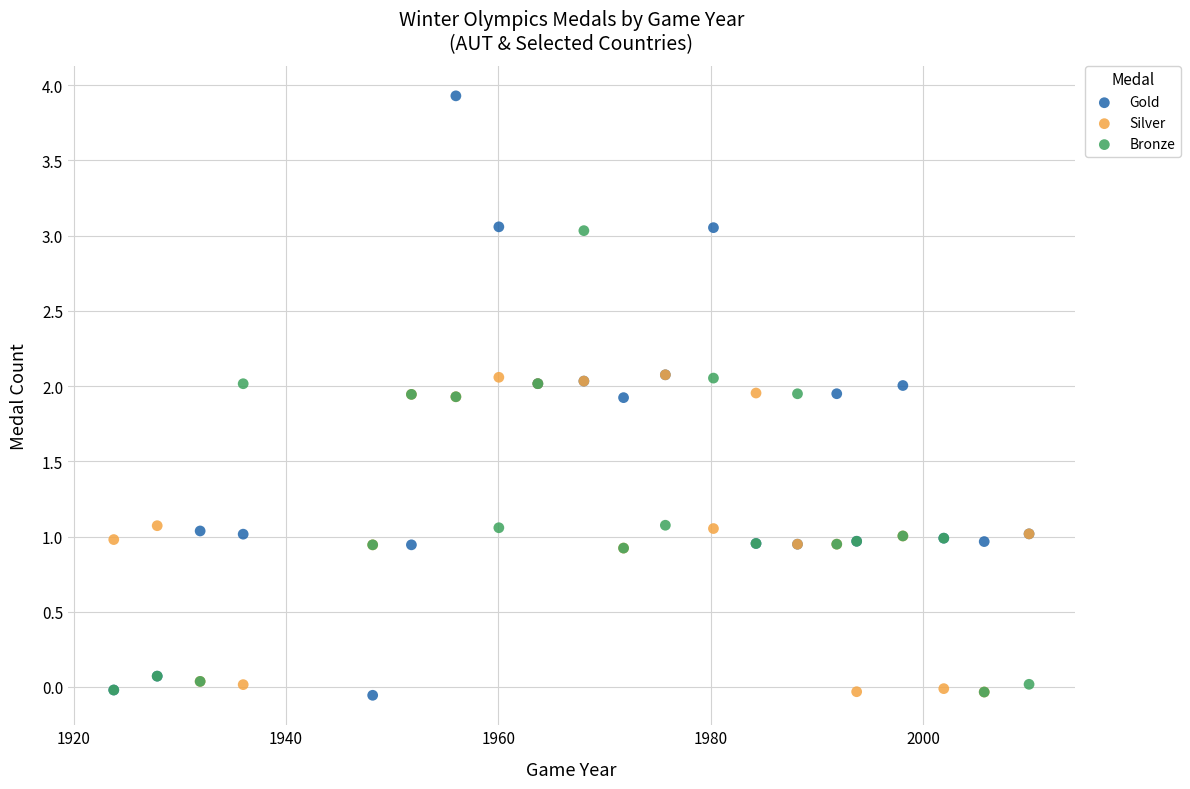

Which series has the widest spread of Y values?

Gold